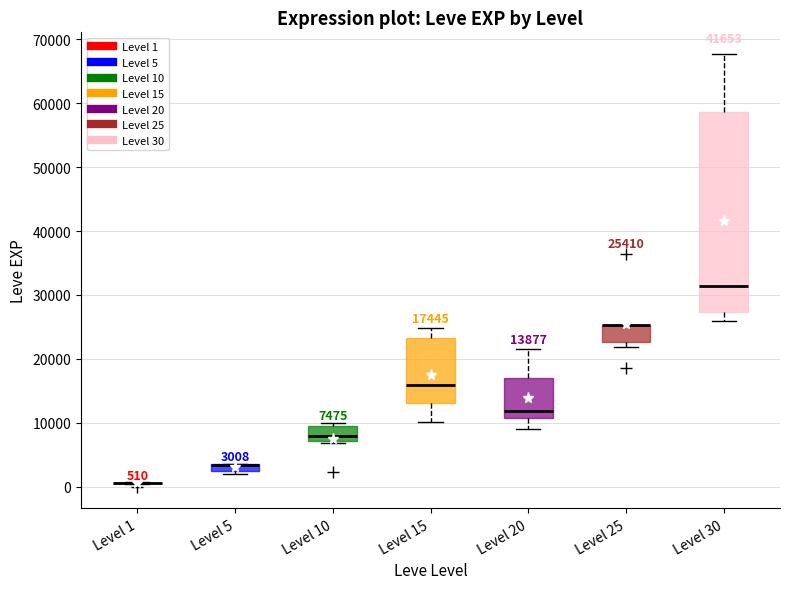

Which box is the tallest, from its lower edge to its upper edge?

Level 30